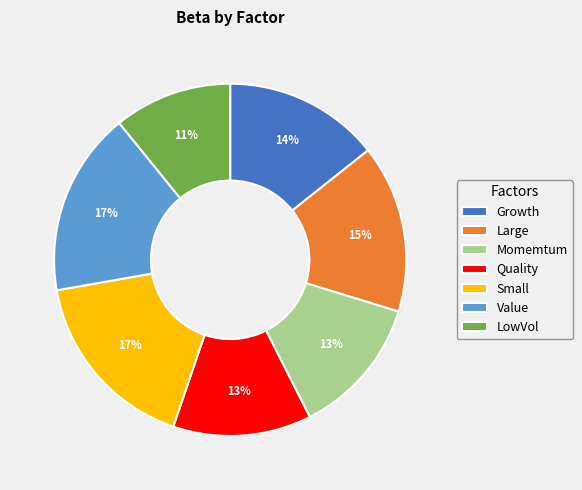

To the nearest percent, what portion does Growth represent?

14%